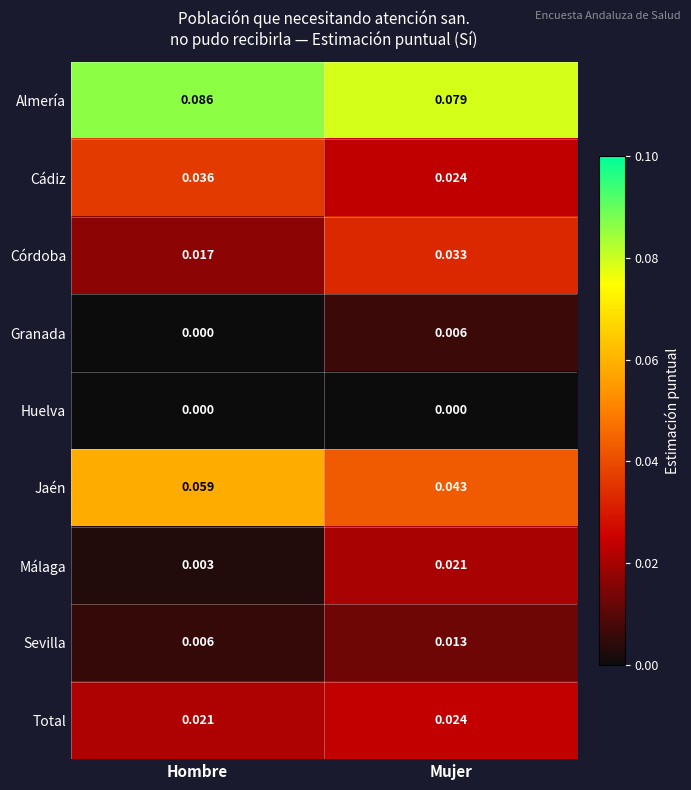

Rank the categories by Córdoba value from highest to lowest.

Mujer, Hombre